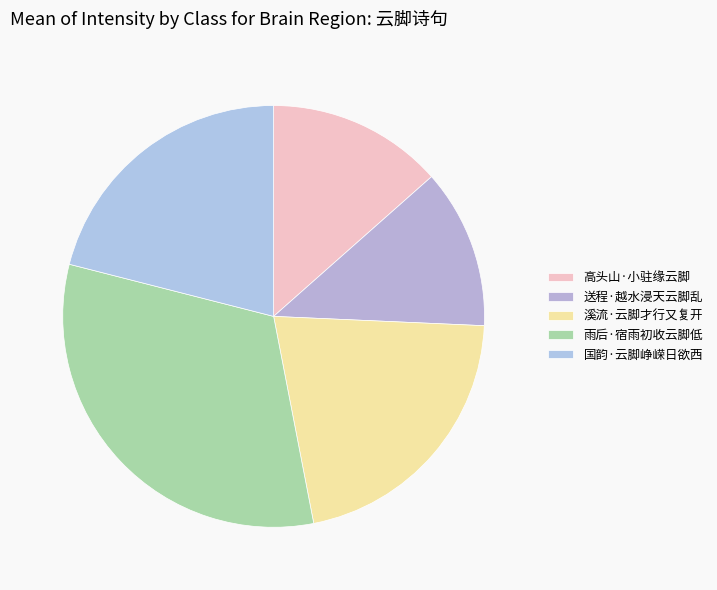

Combined, what portion of the pie is 高头山·小驻缘云脚 and 送程·越水浸天云脚乱?

25.7%